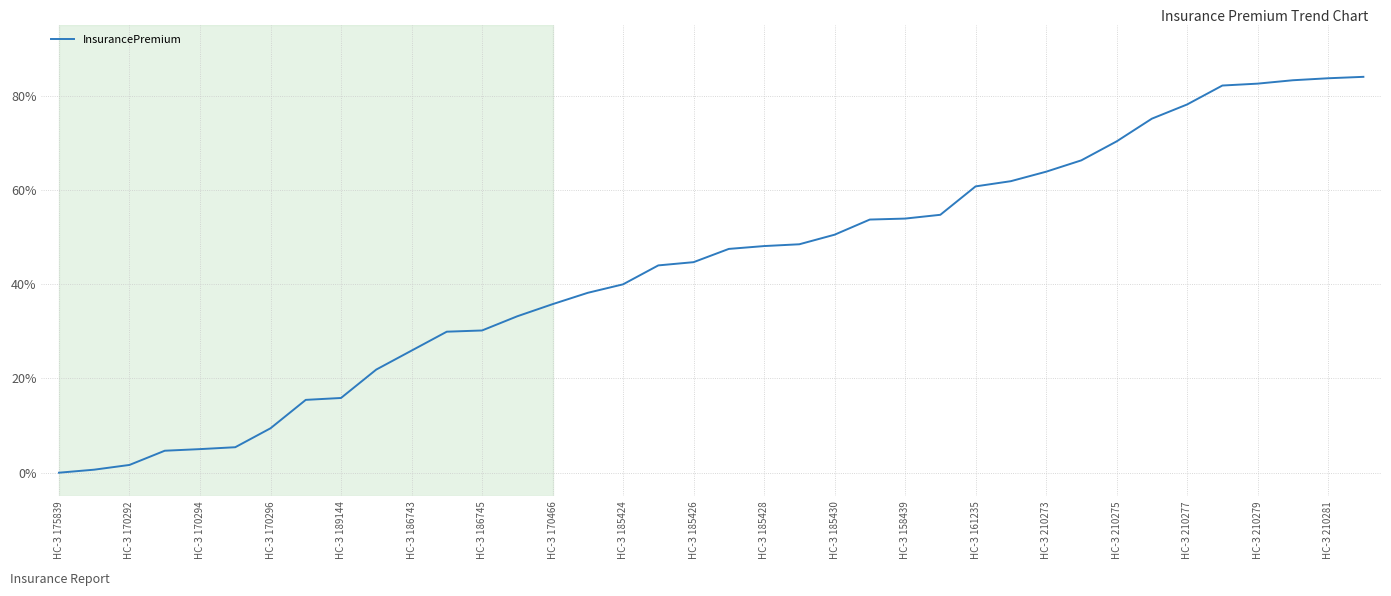

What is the maximum value shown in the chart?

84.0